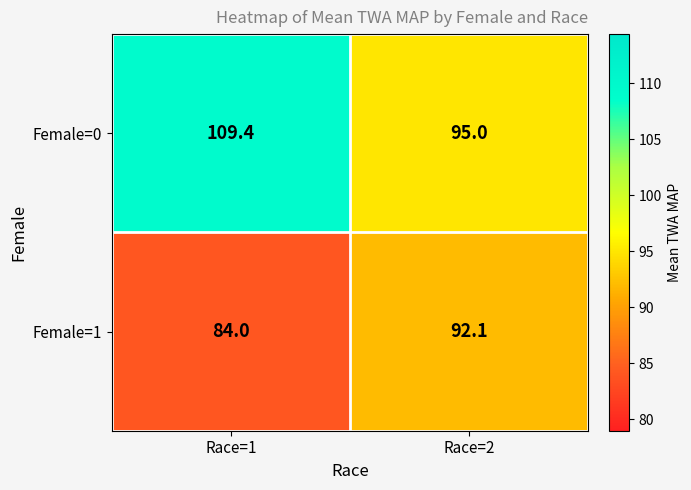

True or false: Female=0 has a value of 95.0 at Race=2.

True